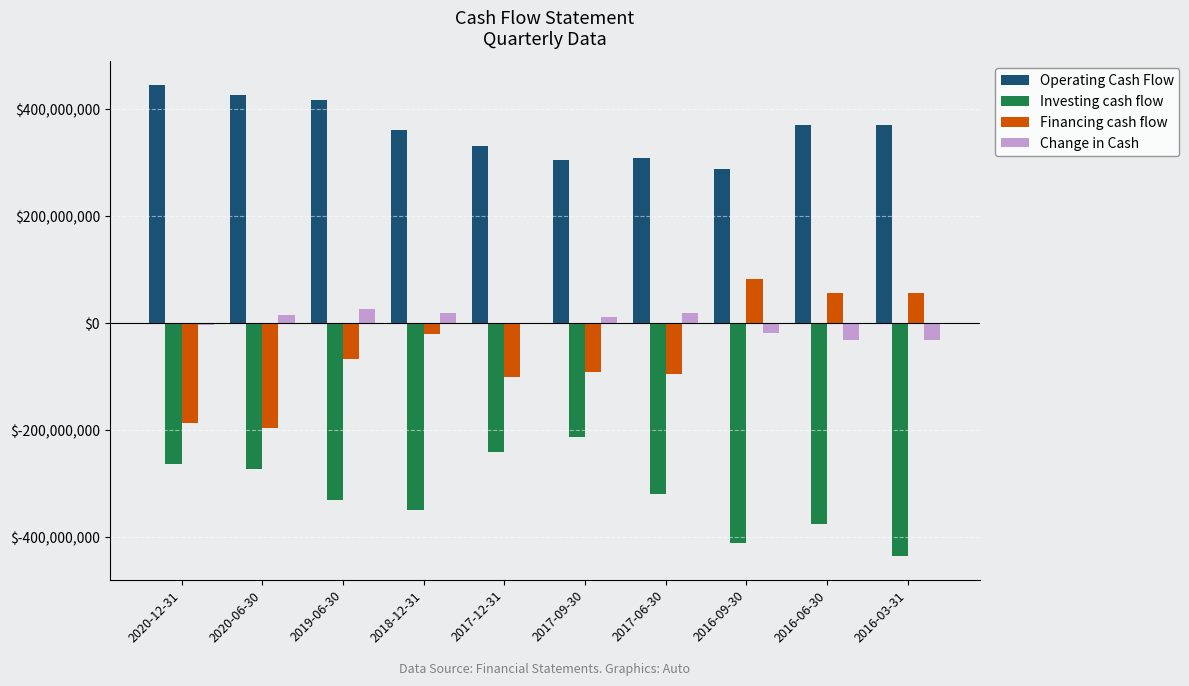

What is the sum of all Operating Cash Flow values?

3628055000